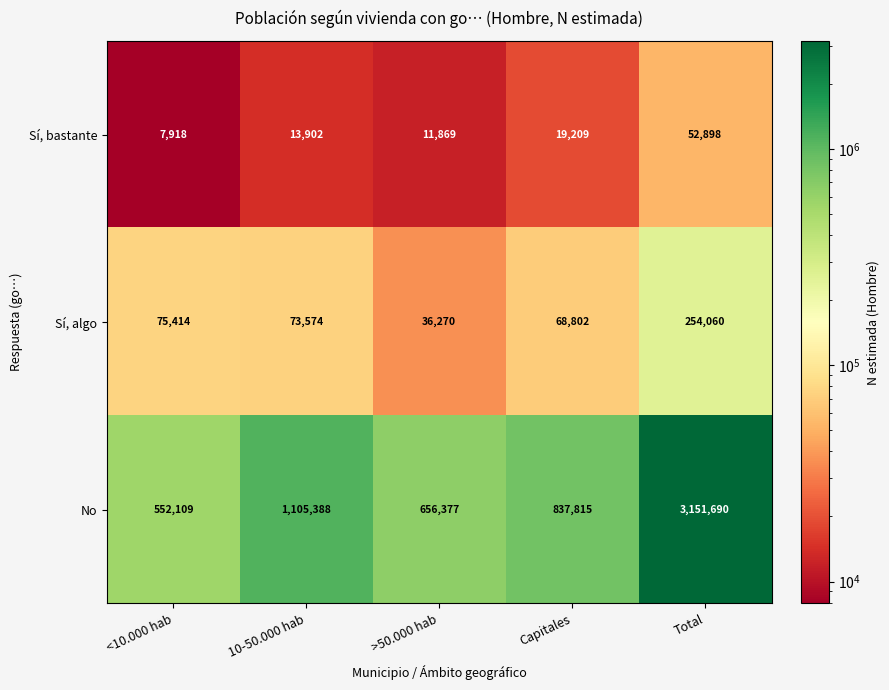

What is the spread (max minus min) of values at <10.000 hab?

544191